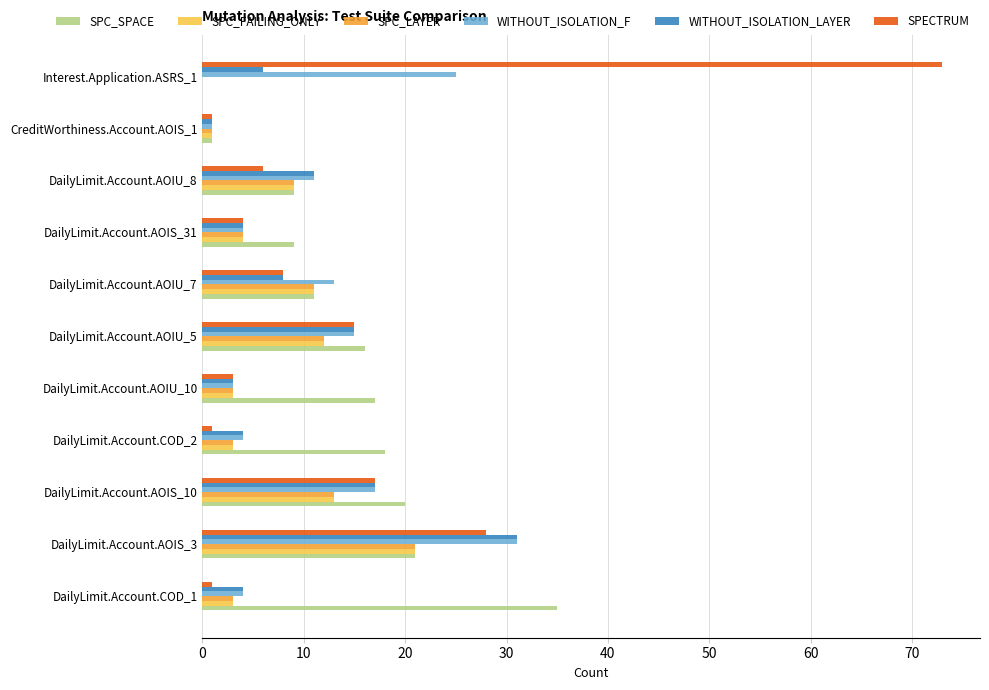

List the series in order of their peak value, highest first.

SPECTRUM, SPC_SPACE, WITHOUT_ISOLATION_F, WITHOUT_ISOLATION_LAYER, SPC_FAILING_ONLY, SPC_LAYER